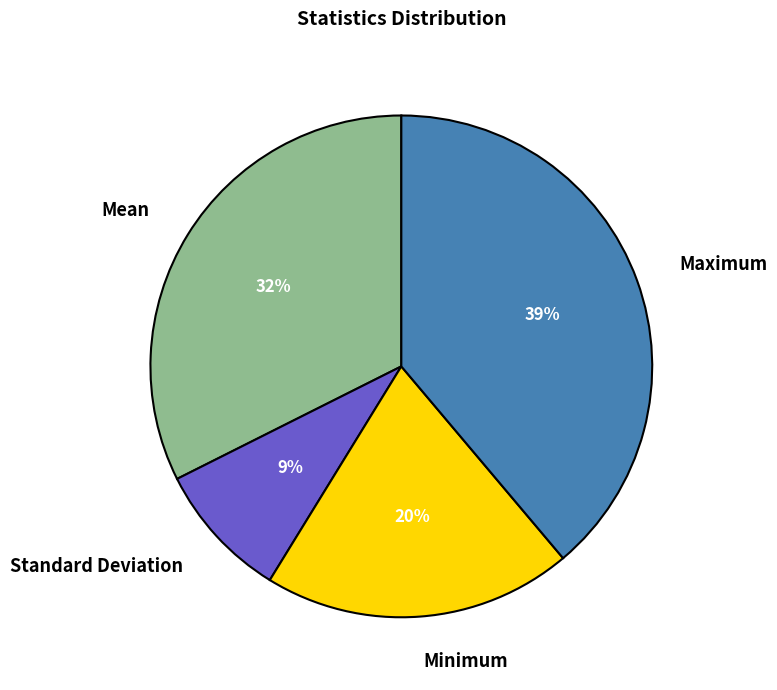

To the nearest percent, what percentage of the pie is Standard Deviation?

9%